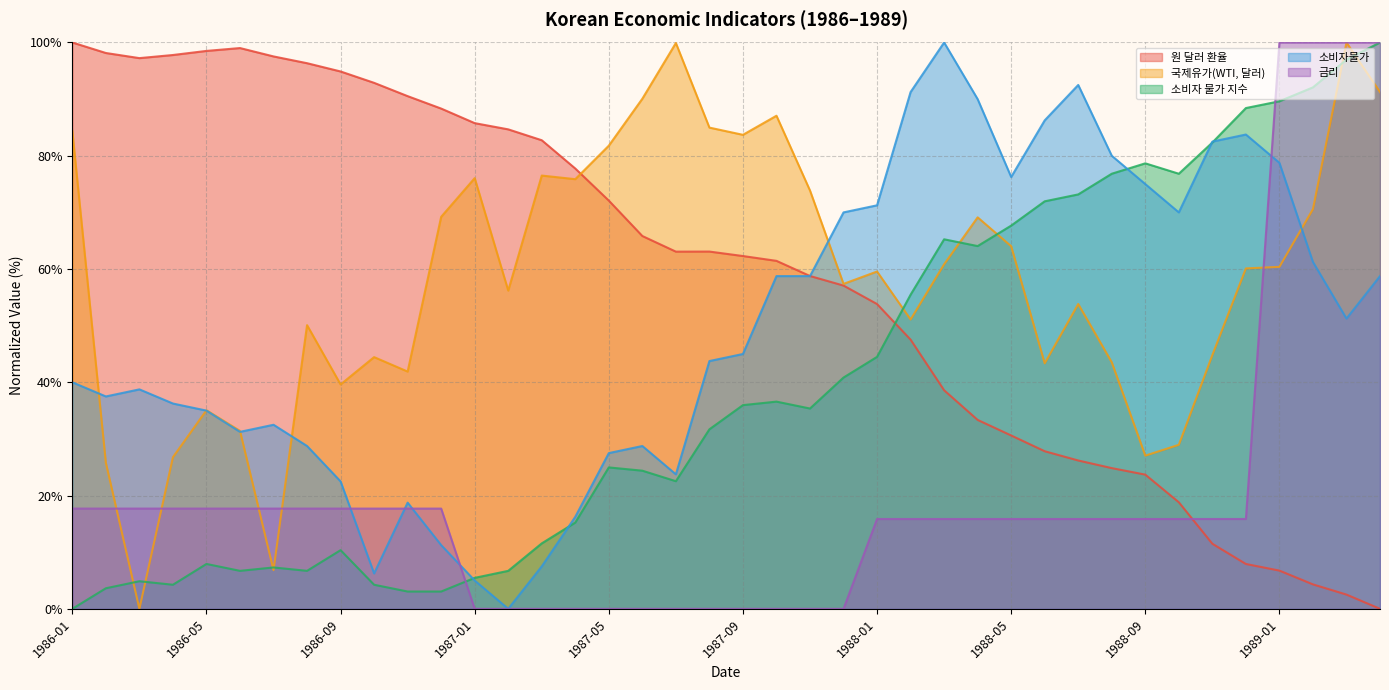

Reading left to right, transcribe all the data shown in this chart.

원 달러 환율: 1986-01=100.0	1986-02=98.1	1986-03=97.2	1986-04=97.8	1986-05=98.5	1986-06=99.0	1986-07=97.5	1986-08=96.3	1986-09=94.9	1986-10=92.9	1986-11=90.5	1986-12=88.3	1987-01=85.8	1987-02=84.7	1987-03=82.7	1987-04=77.7	1987-05=72.1	1987-06=65.8	1987-07=63.1	1987-08=63.1	1987-09=62.3	1987-10=61.4	1987-11=58.8	1987-12=57.1	1988-01=53.8	1988-02=47.5	1988-03=38.6	1988-04=33.4	1988-05=30.6	1988-06=27.8	1988-07=26.2	1988-08=24.8	1988-09=23.7	1988-10=18.8	1988-11=11.5	1988-12=7.9	1989-01=6.7	1989-02=4.3	1989-03=2.5	1989-04=0.0
국제유가(WTI, 달러): 1986-01=84.3	1986-02=25.8	1986-03=0.0	1986-04=26.8	1986-05=35.1	1986-06=31.4	1986-07=6.8	1986-08=50.1	1986-09=39.6	1986-10=44.4	1986-11=41.9	1986-12=69.2	1987-01=76.0	1987-02=56.2	1987-03=76.5	1987-04=75.9	1987-05=81.8	1987-06=90.1	1987-07=99.9	1987-08=85.0	1987-09=83.7	1987-10=87.1	1987-11=73.9	1987-12=57.4	1988-01=59.6	1988-02=51.1	1988-03=60.8	1988-04=69.1	1988-05=64.0	1988-06=43.4	1988-07=53.8	1988-08=43.5	1988-09=27.0	1988-10=29.0	1988-11=44.8	1988-12=60.1	1989-01=60.4	1989-02=70.6	1989-03=100.0	1989-04=91.3
소비자 물가 지수: 1986-01=0.0	1986-02=3.6	1986-03=4.9	1986-04=4.3	1986-05=7.9	1986-06=6.7	1986-07=7.3	1986-08=6.7	1986-09=10.4	1986-10=4.3	1986-11=3.1	1986-12=3.1	1987-01=5.5	1987-02=6.7	1987-03=11.6	1987-04=15.2	1987-05=25.0	1987-06=24.4	1987-07=22.5	1987-08=31.7	1987-09=36.0	1987-10=36.6	1987-11=35.4	1987-12=40.8	1988-01=44.5	1988-02=55.5	1988-03=65.2	1988-04=64.1	1988-05=67.7	1988-06=72.0	1988-07=73.2	1988-08=76.8	1988-09=78.7	1988-10=76.8	1988-11=82.3	1988-12=88.4	1989-01=89.6	1989-02=92.1	1989-03=97.0	1989-04=100.0
소비자물가: 1986-01=40.0	1986-02=37.5	1986-03=38.8	1986-04=36.2	1986-05=35.0	1986-06=31.2	1986-07=32.5	1986-08=28.7	1986-09=22.5	1986-10=6.2	1986-11=18.8	1986-12=11.2	1987-01=5.0	1987-02=0.0	1987-03=7.5	1987-04=16.2	1987-05=27.5	1987-06=28.7	1987-07=23.8	1987-08=43.8	1987-09=45.0	1987-10=58.8	1987-11=58.8	1987-12=70.0	1988-01=71.2	1988-02=91.2	1988-03=100.0	1988-04=90.0	1988-05=76.2	1988-06=86.2	1988-07=92.5	1988-08=80.0	1988-09=75.0	1988-10=70.0	1988-11=82.5	1988-12=83.8	1989-01=78.8	1989-02=61.3	1989-03=51.2	1989-04=58.8
금리: 1986-01=17.7	1986-02=17.7	1986-03=17.7	1986-04=17.7	1986-05=17.7	1986-06=17.7	1986-07=17.7	1986-08=17.7	1986-09=17.7	1986-10=17.7	1986-11=17.7	1986-12=17.7	1987-01=0.0	1987-02=0.0	1987-03=0.0	1987-04=0.0	1987-05=0.0	1987-06=0.0	1987-07=0.0	1987-08=0.0	1987-09=0.0	1987-10=0.0	1987-11=0.0	1987-12=0.0	1988-01=15.9	1988-02=15.9	1988-03=15.9	1988-04=15.9	1988-05=15.9	1988-06=15.9	1988-07=15.9	1988-08=15.9	1988-09=15.9	1988-10=15.9	1988-11=15.9	1988-12=15.9	1989-01=100.0	1989-02=100.0	1989-03=100.0	1989-04=100.0